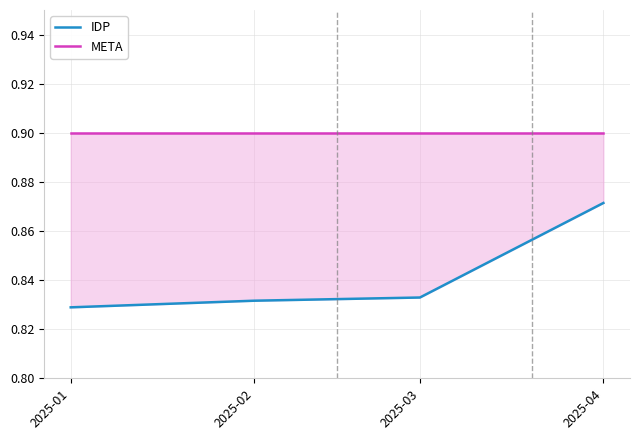

What is the smallest value displayed?

0.8